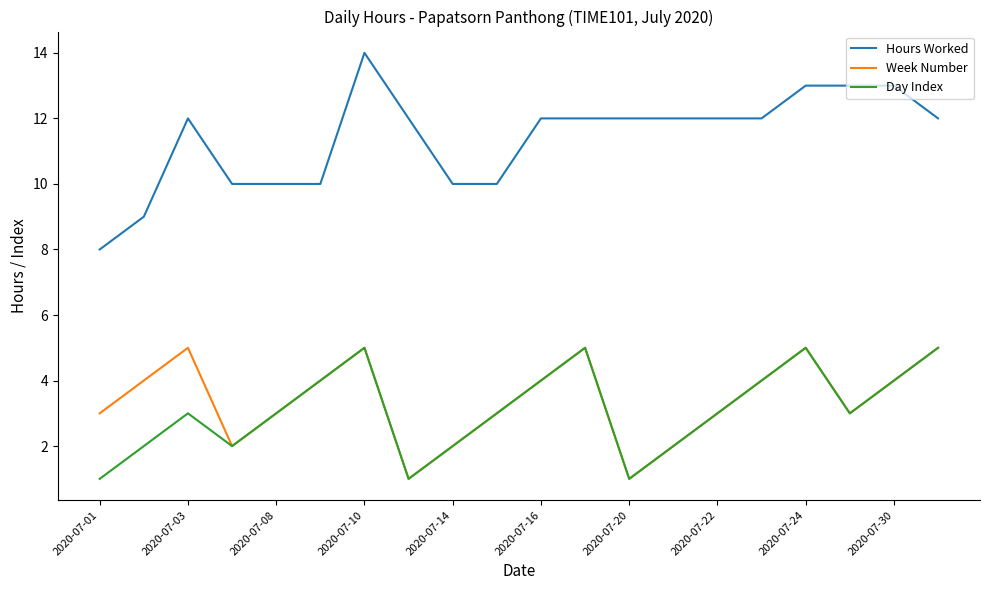

True or false: Hours Worked and Day Index cross at least once.

False